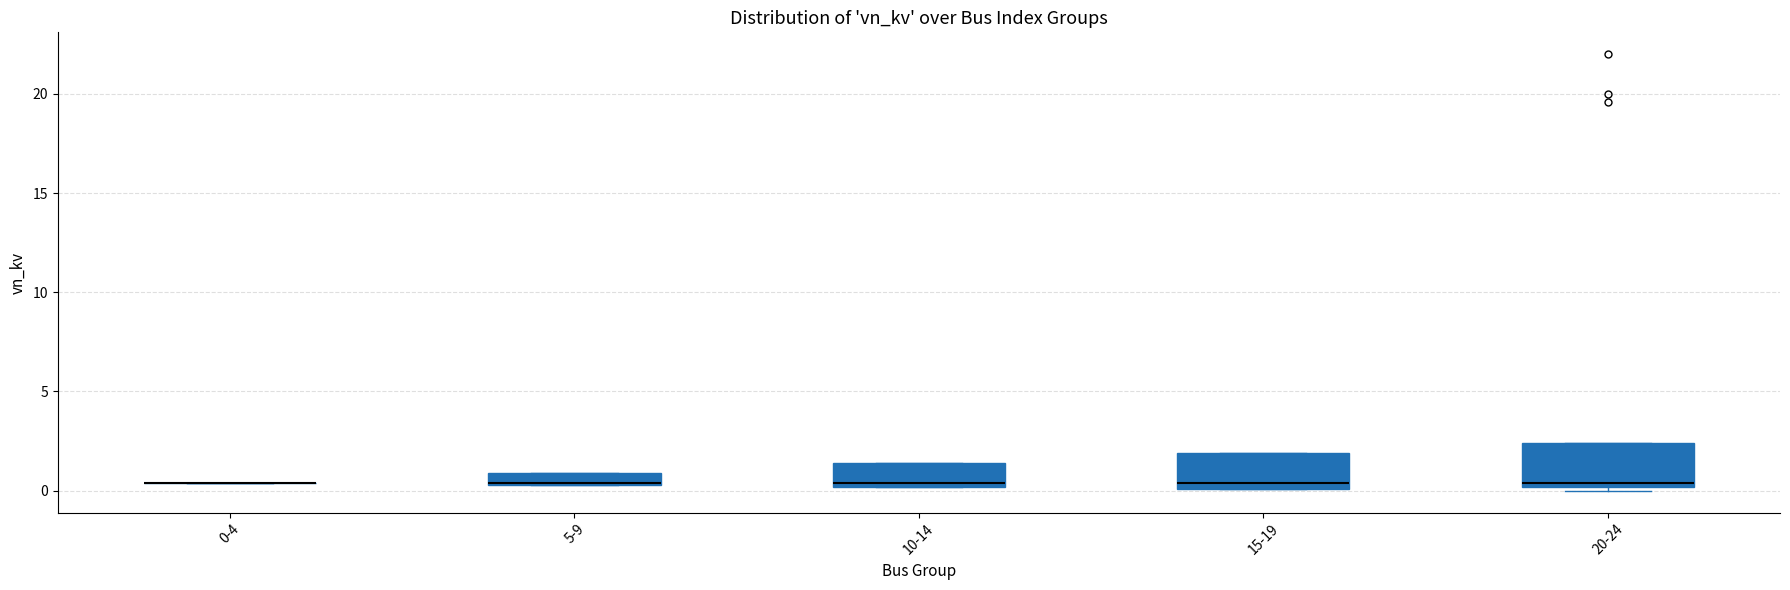

Where is the lower edge of the box for 15-19 on the y-axis? The values are not printed on the chart, so give them approximately, as read against the axis.

0.0